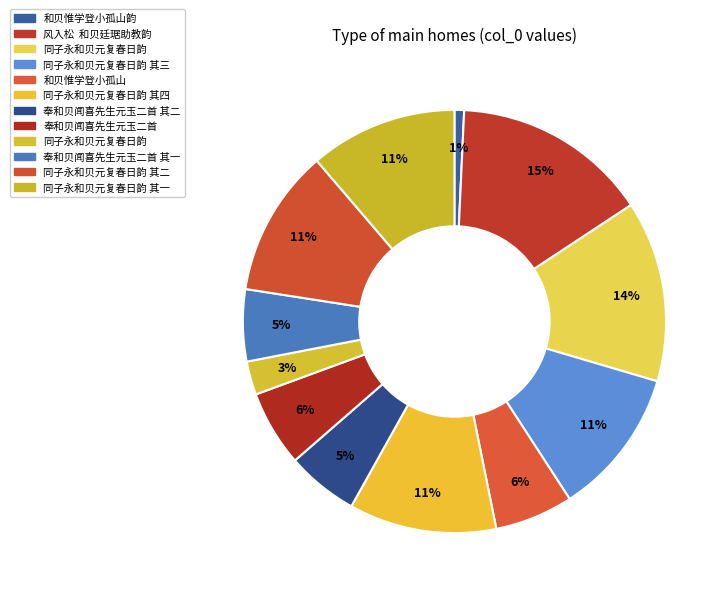

Rank the categories by value from highest to lowest.

风入松  和贝廷琚助教韵, 同子永和贝元复春日韵, 同子永和贝元复春日韵 其三, 同子永和贝元复春日韵 其四, 同子永和贝元复春日韵 其二, 同子永和贝元复春日韵 其一, 和贝惟学登小孤山, 奉和贝闻喜先生元玉二首, 奉和贝闻喜先生元玉二首 其二, 奉和贝闻喜先生元玉二首 其一, 同子永和贝元复春日韵, 和贝惟学登小孤山韵